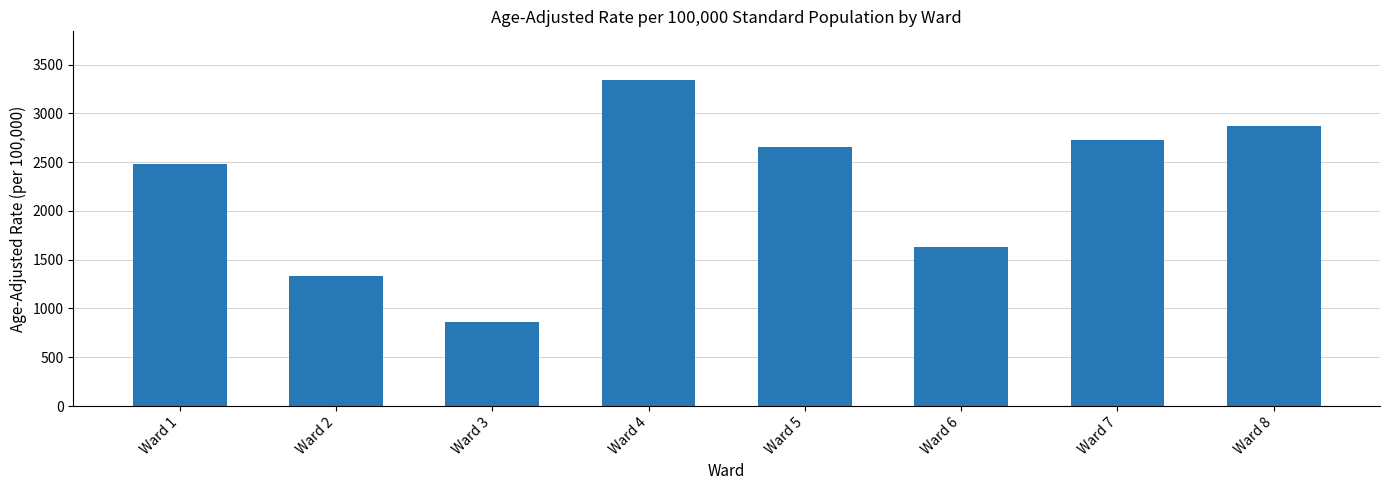

How many data points are less than 2657?

4